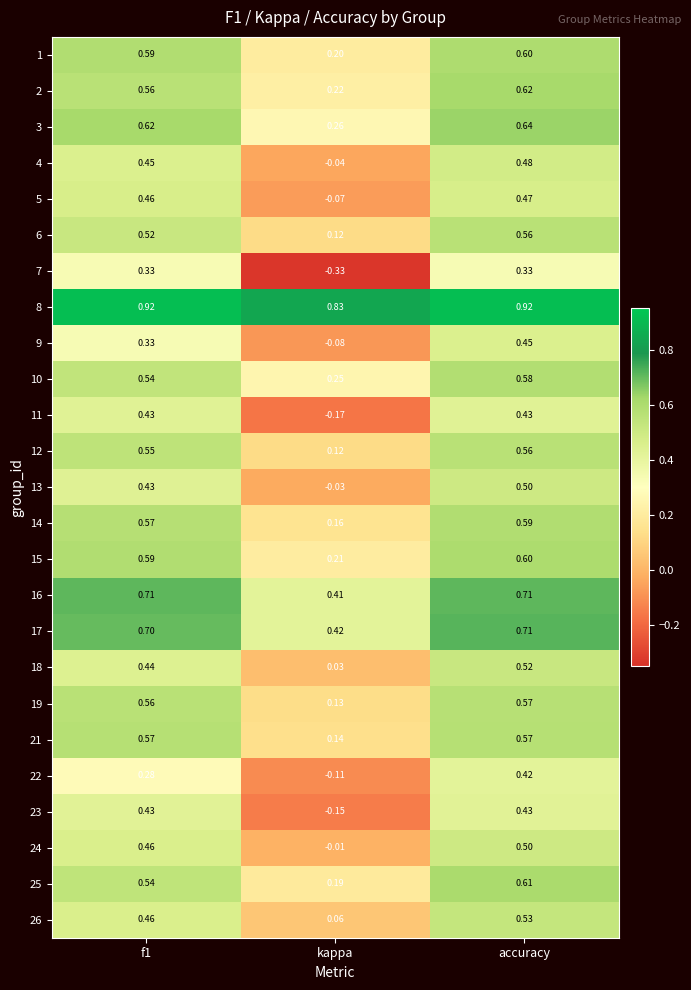

Which series has the widest spread of values?

7